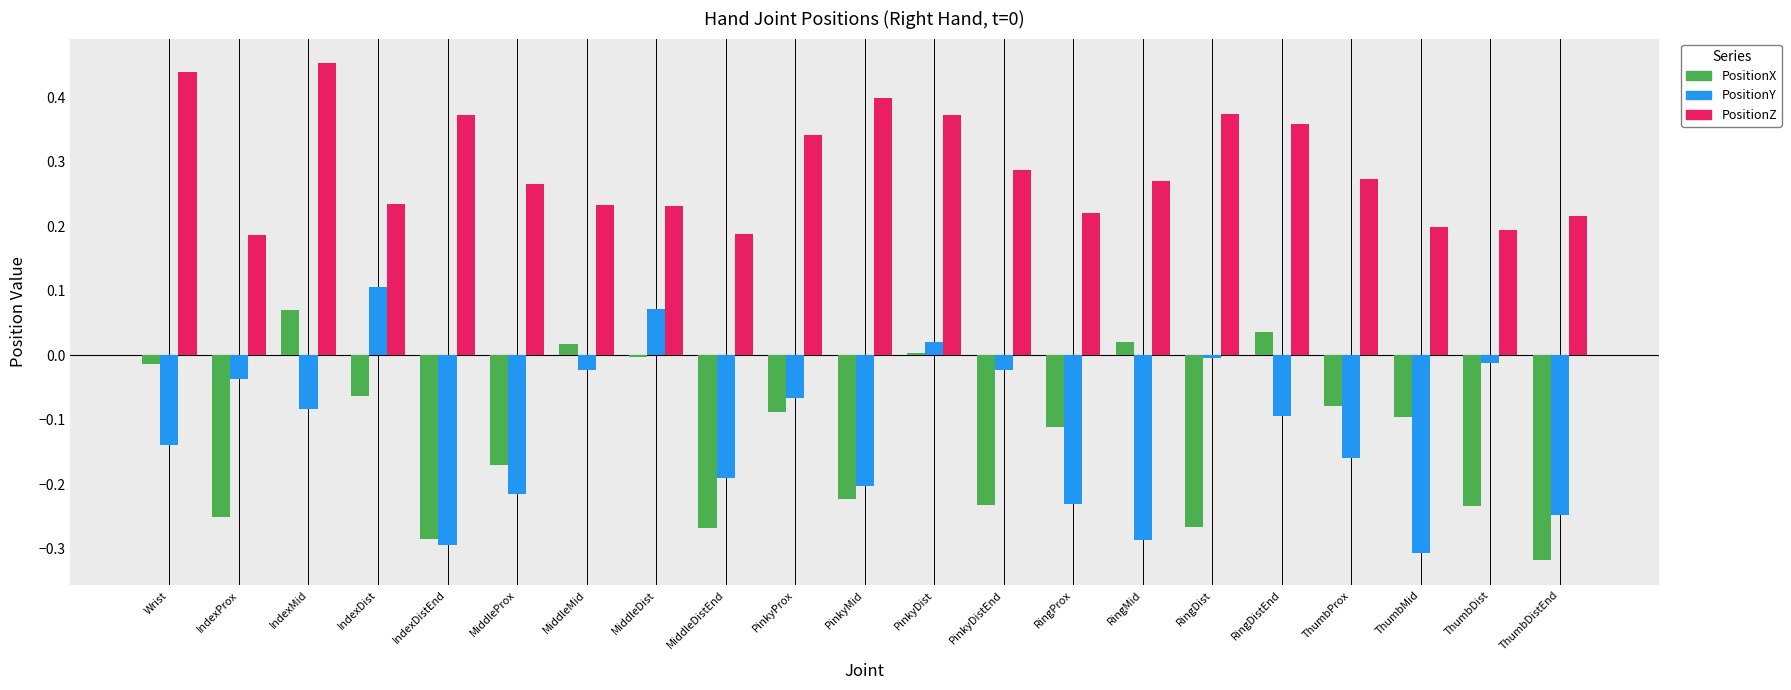

Which series has the largest total across all categories?

PositionZ